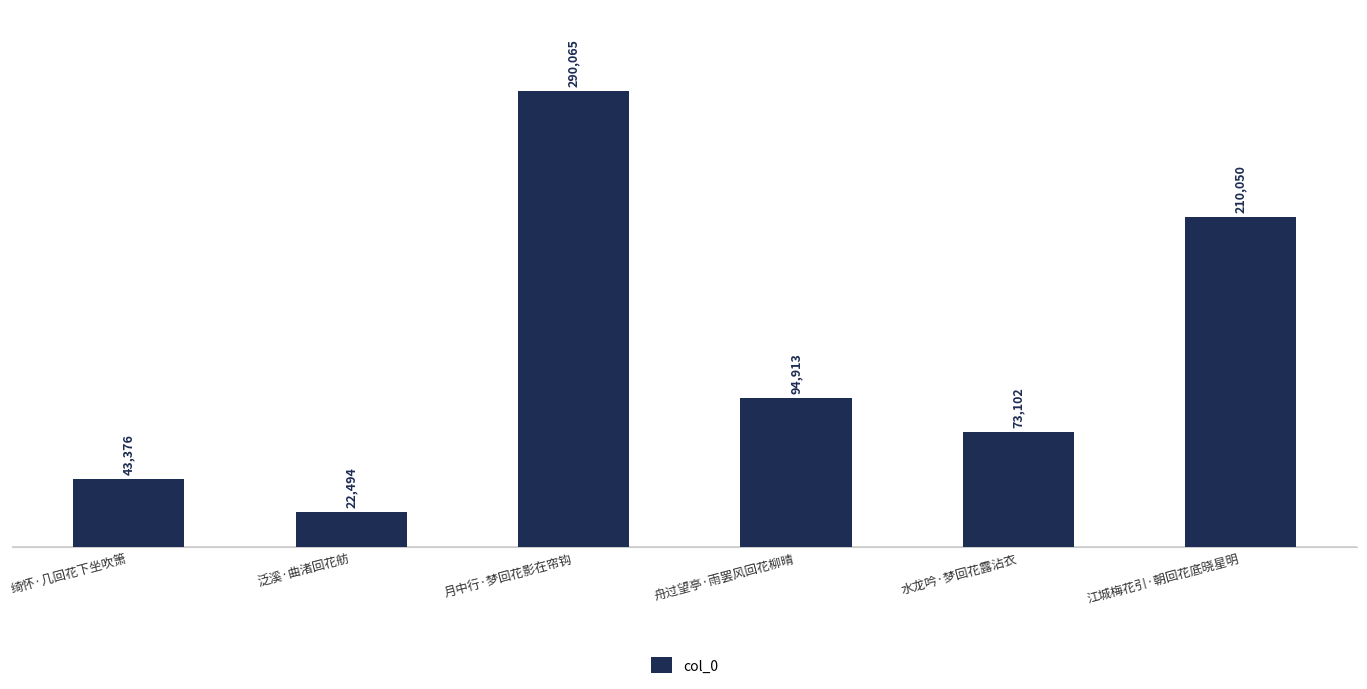

Reading right to left, transcribe all the data shown in this chart.

210050	73102	94913	290065	22494	43376